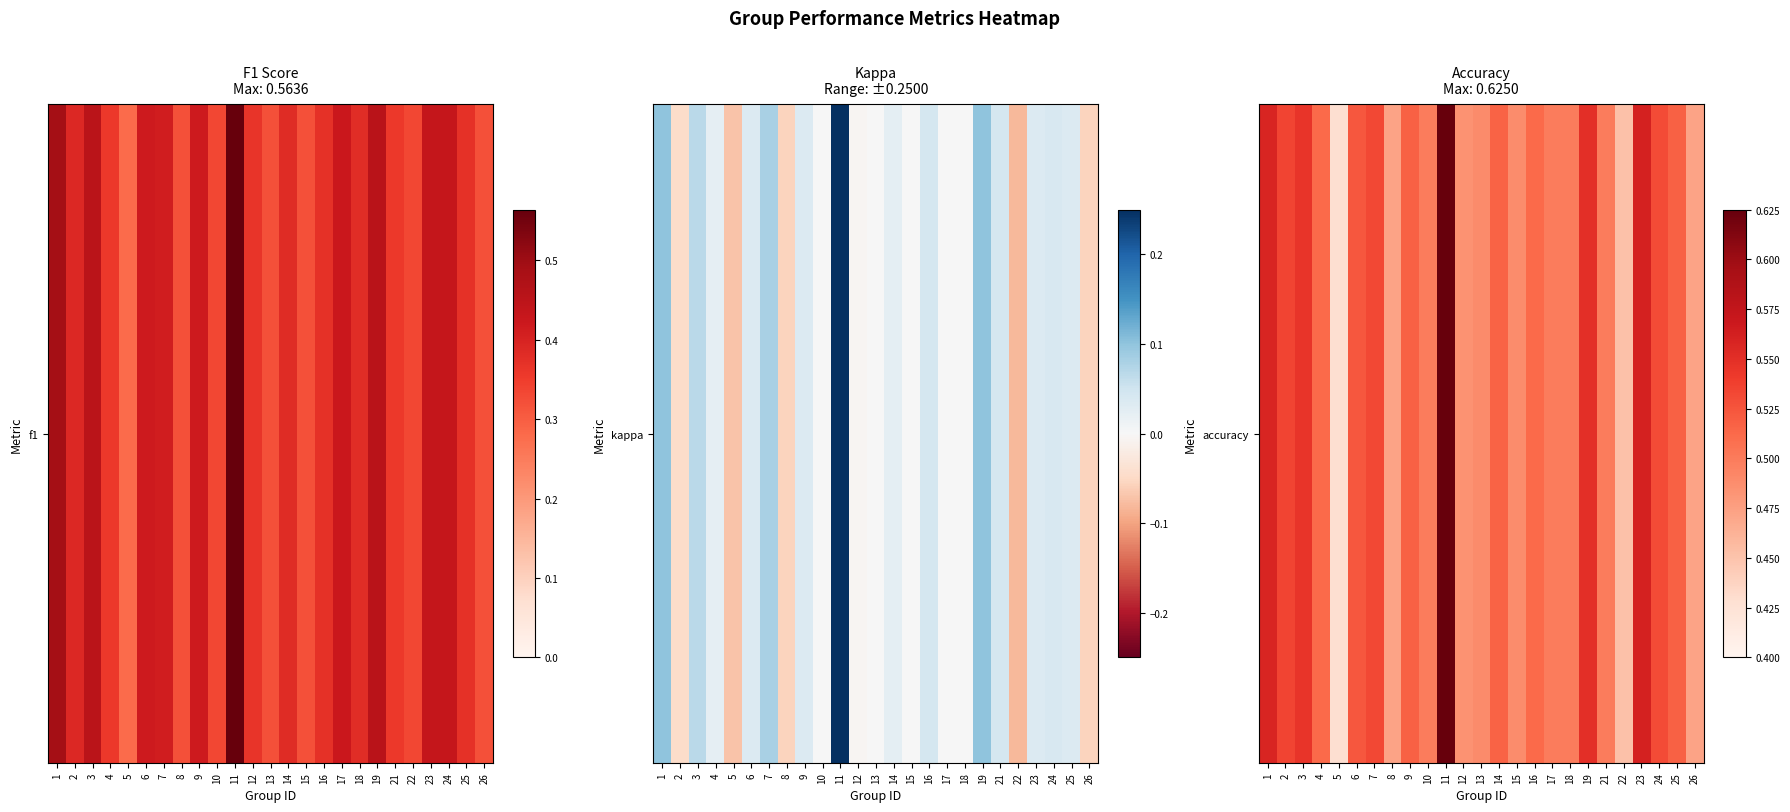

What is the sum of all values?

12.8